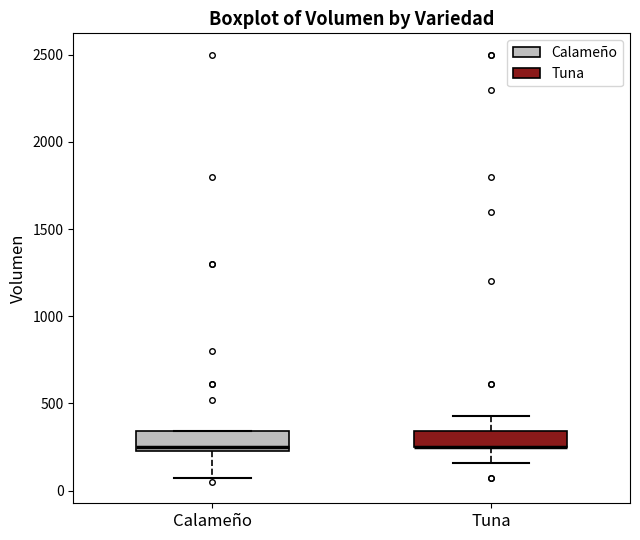

Reading left to right, read every box against the y-axis: the position of its median line, the range the box covers, and the ends of its whiskers. The values are not printed on the chart, so give them approximately, as read against the axis.

Calameño: median 250 (just above the box's lower edge), box 250 to 350, whiskers 50 to 350
Tuna: median 250 (drawn on the box's lower edge), box 250 to 350, whiskers 150 to 450